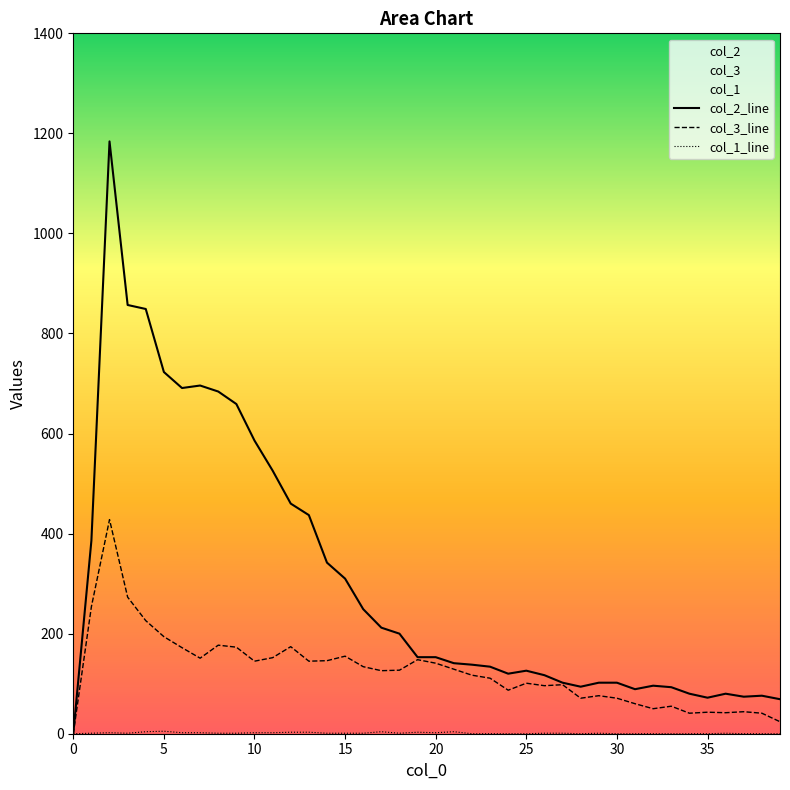

In col_2_line, how many points are higher than both neighbors (excluding endpoints)?

6